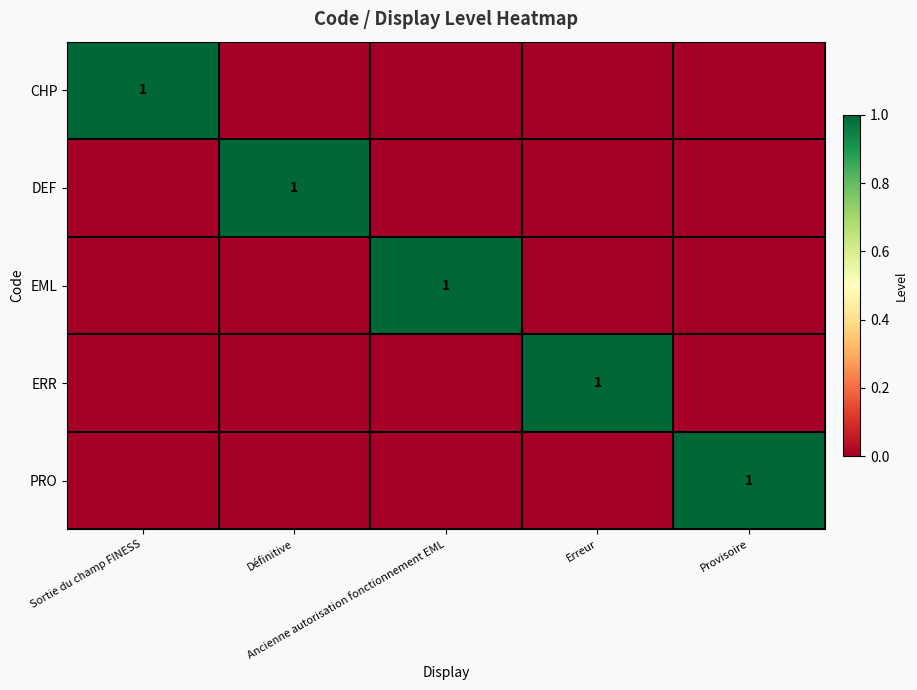

What is the greatest value displayed?

1